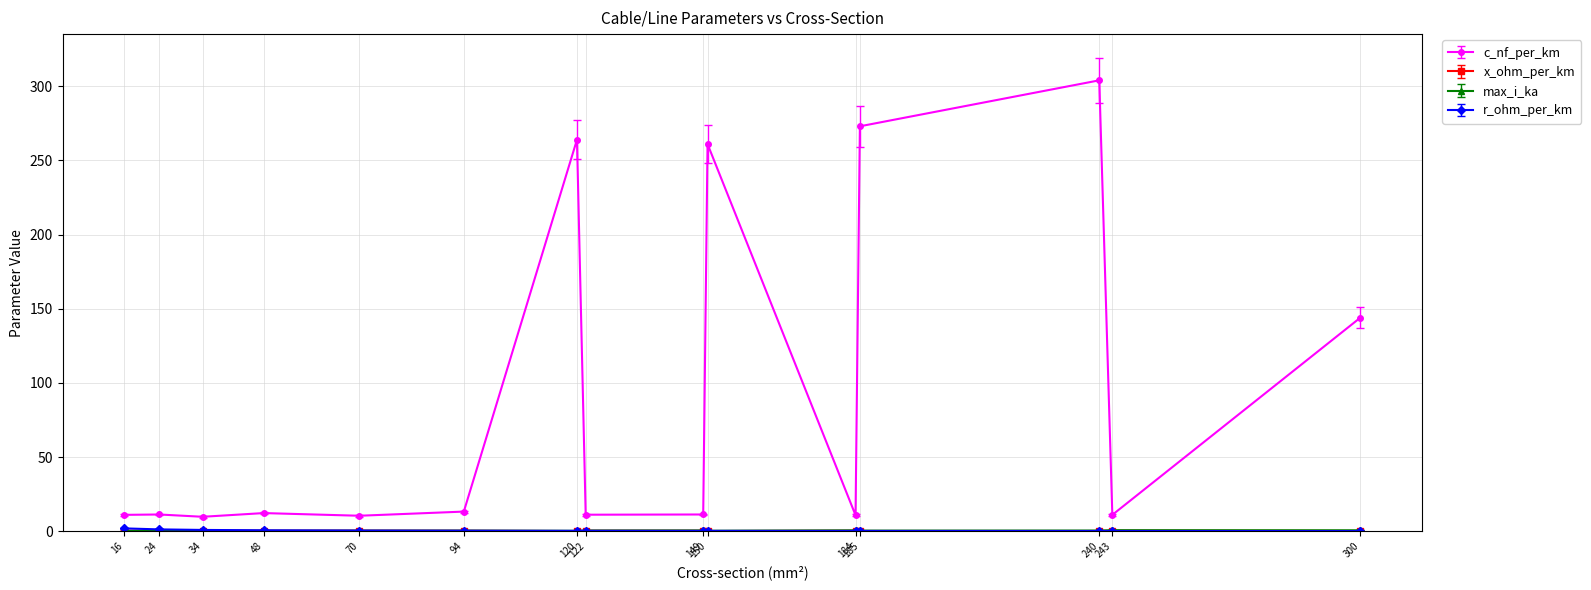

What is the difference between the maximum and second lowest values in the c_nf_per_km series?

293.6